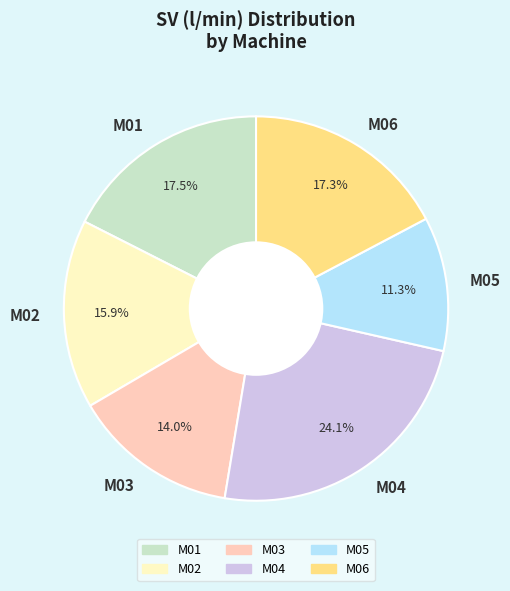

Which category has the biggest portion of the pie?

M04